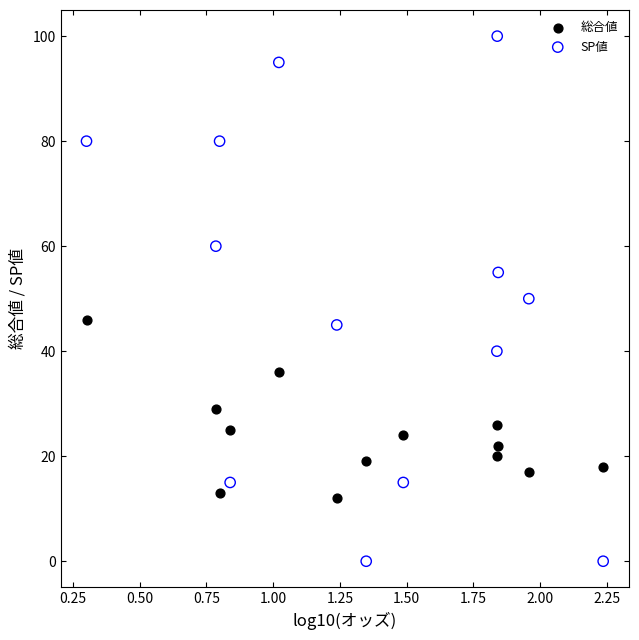

Across all data points, what is the range of Y values (max minus min)?

100